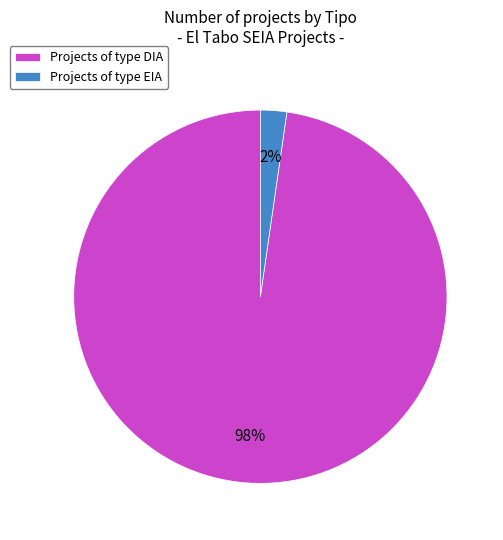

Is it true that Projects of type DIA is 98% of the pie?

True